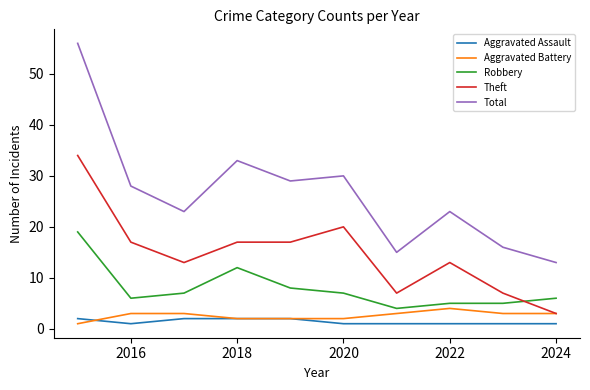

True or false: Total and Aggravated Battery cross at least once.

False